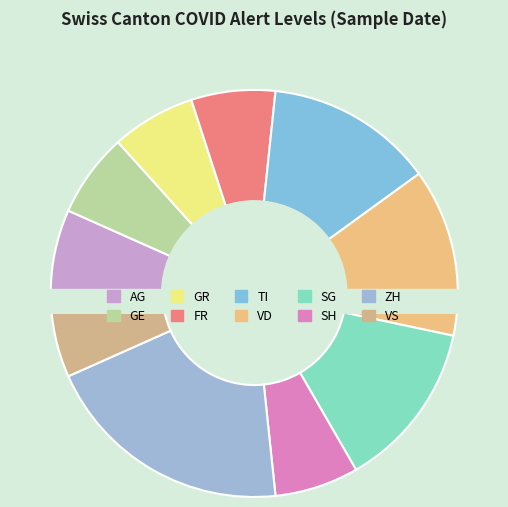

How many slices are in this pie chart?

10